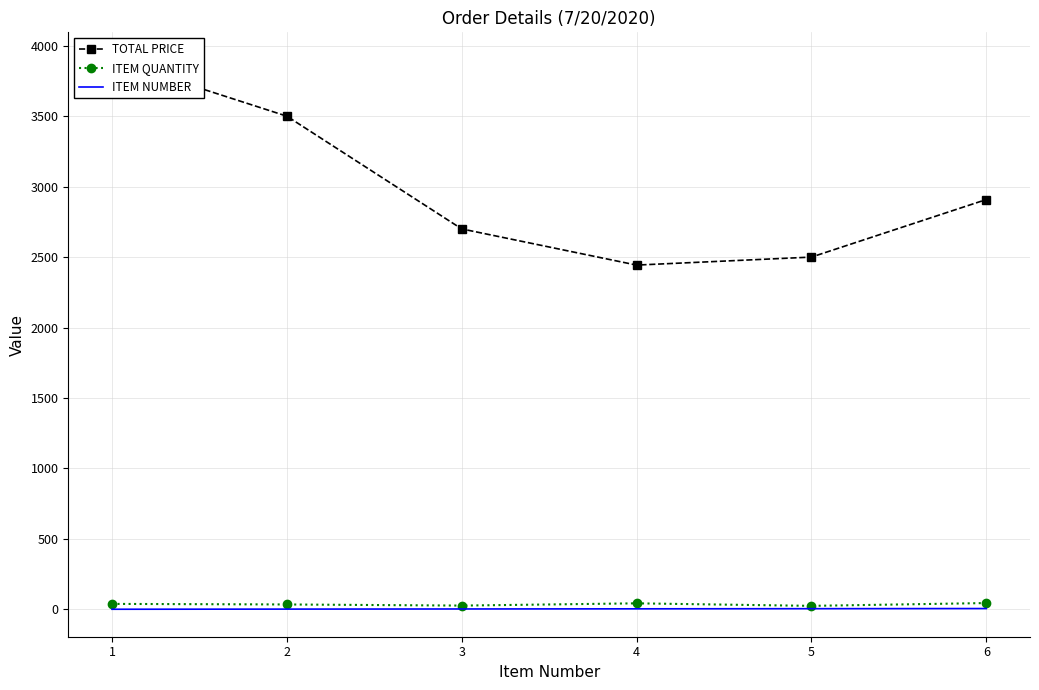

What is the value of the ITEM QUANTITY point at the 3rd from the left?

27.0